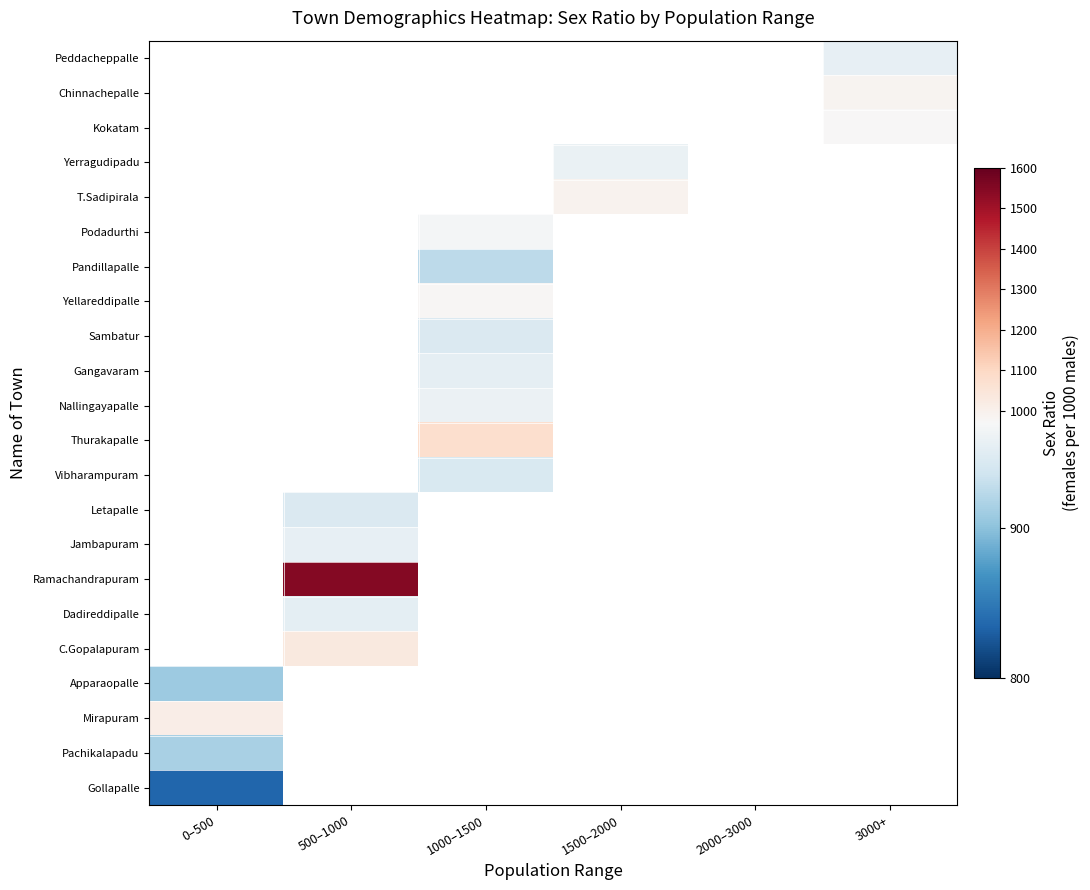

What is the maximum value shown in the chart?

1547.0